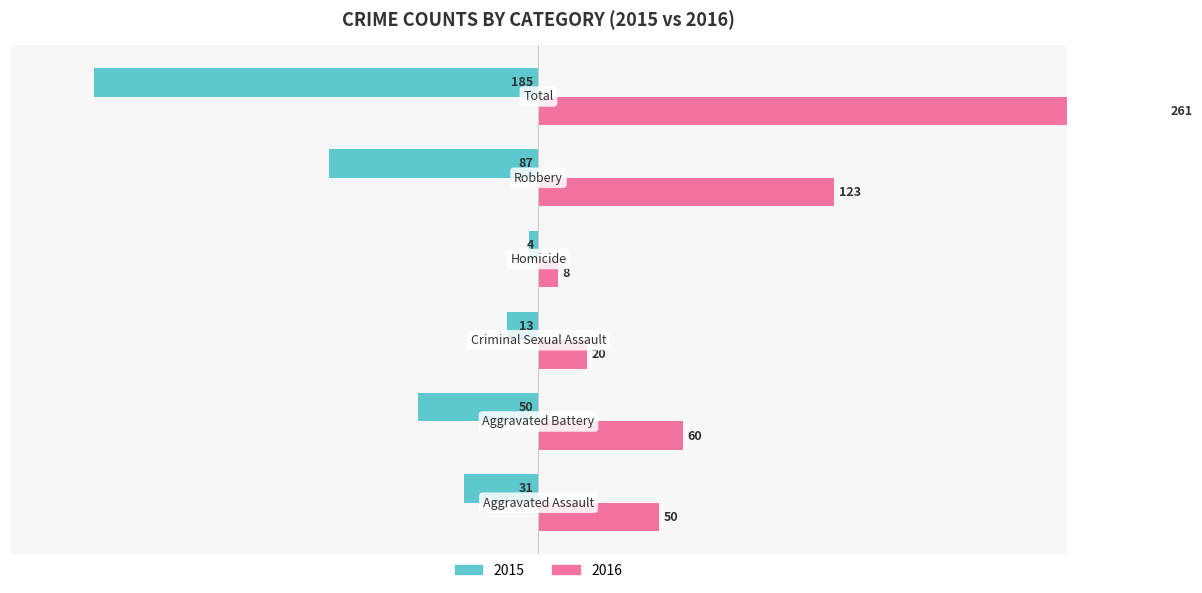

What is the label of the 2nd bar from the right?

Robbery